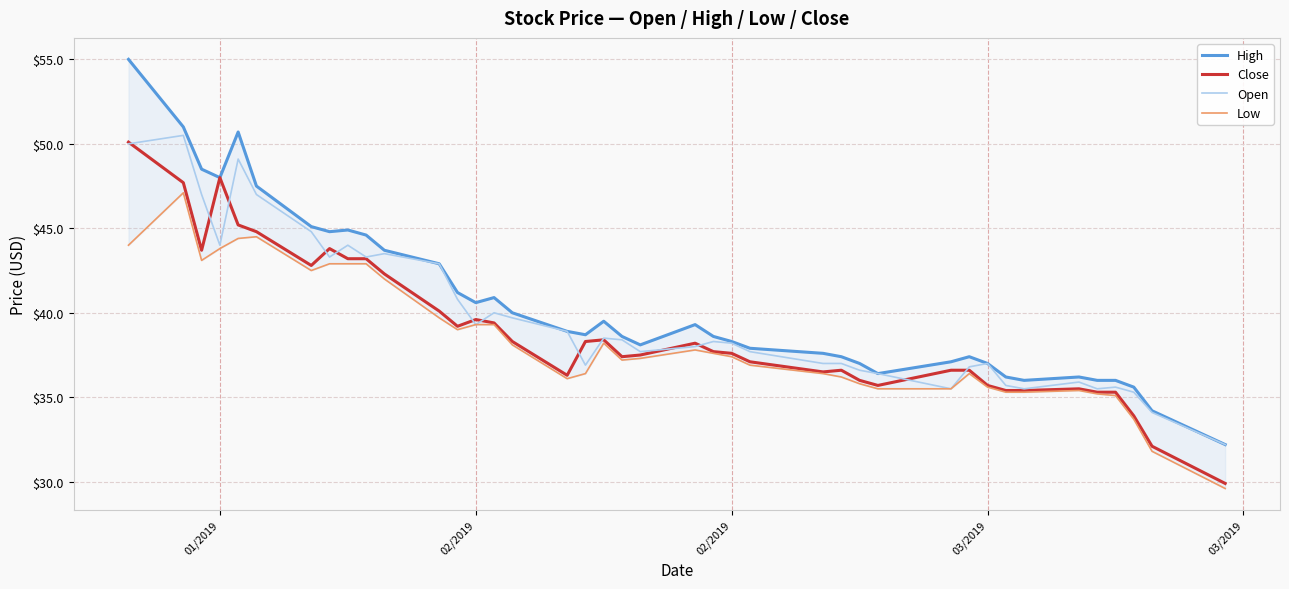

How many data points in Open are above 38?

21